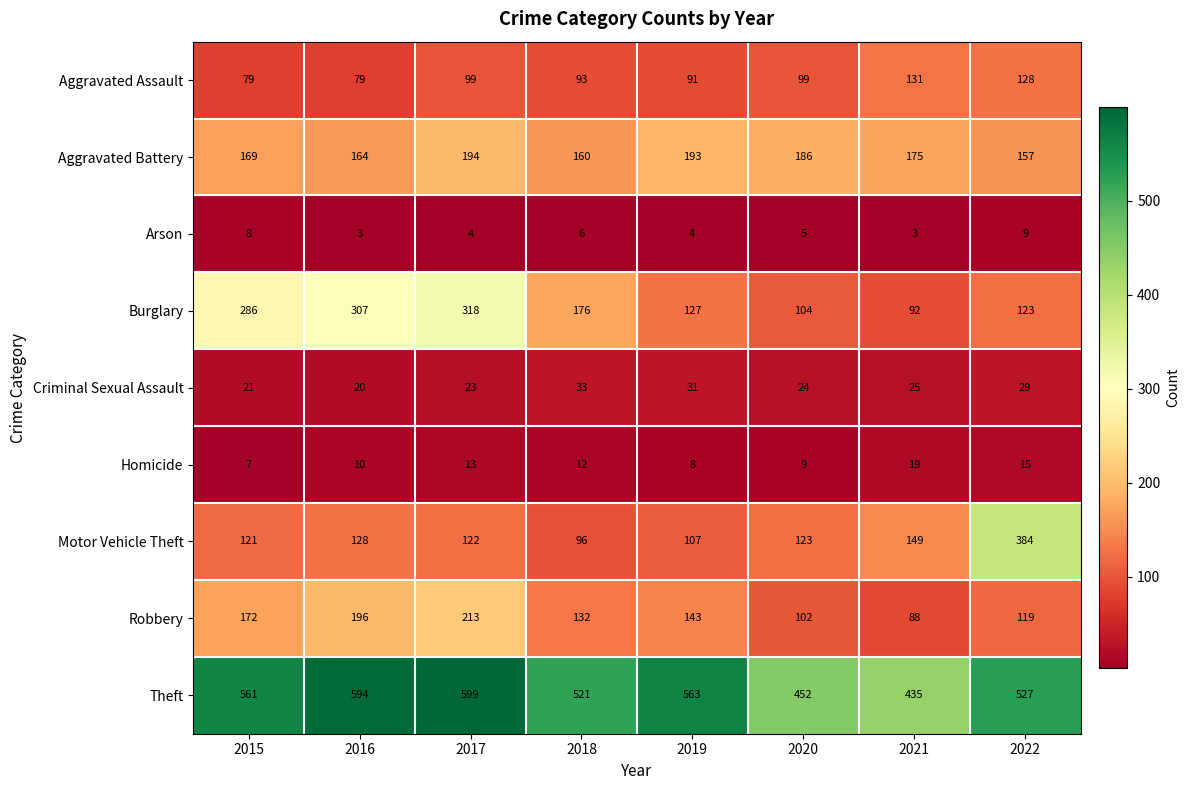

What is the smallest value displayed?

3